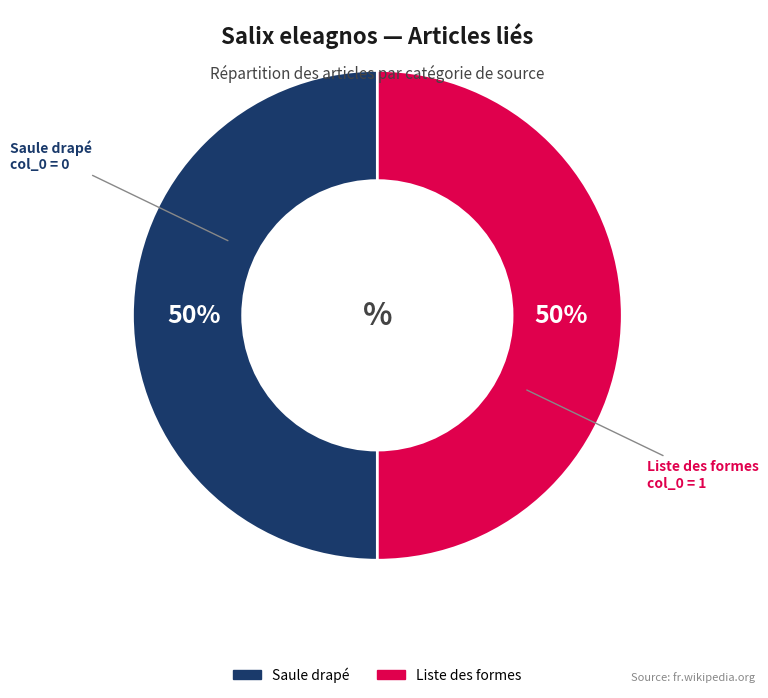

The Liste des formes slice represents 50% of the pie. True or false?

True